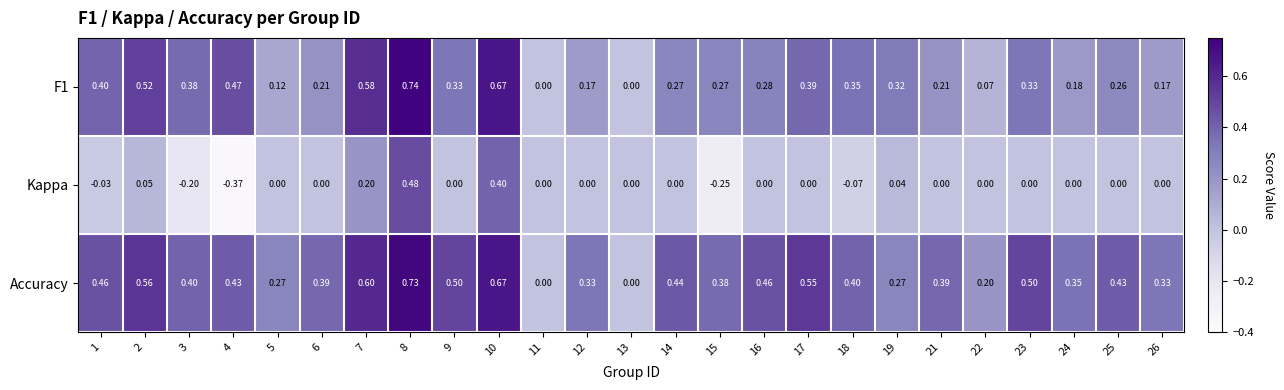

What is the spread (max minus min) of values at 1?

0.5